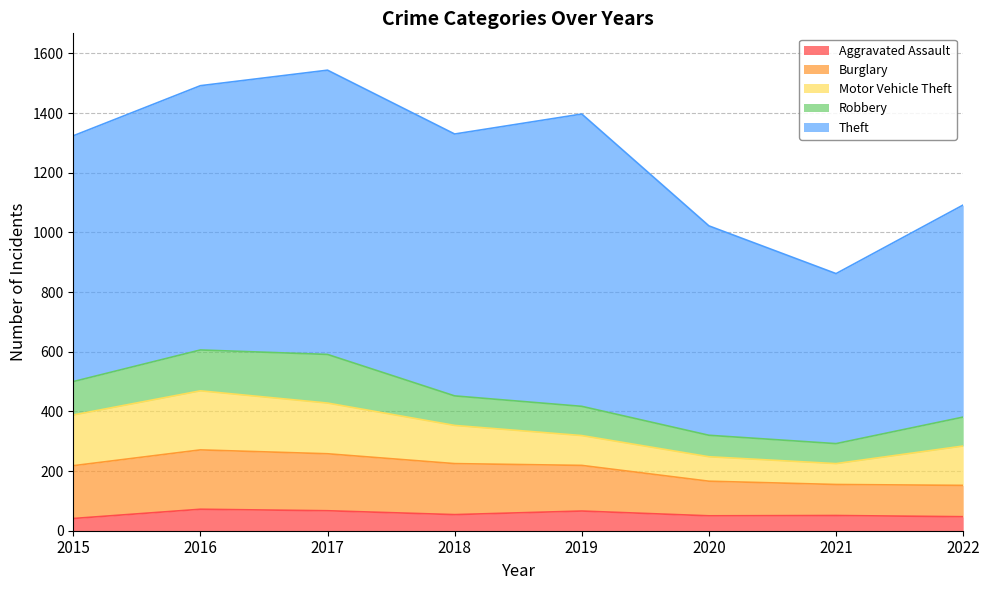

What is the spread (max minus min) of values at 2021?

519